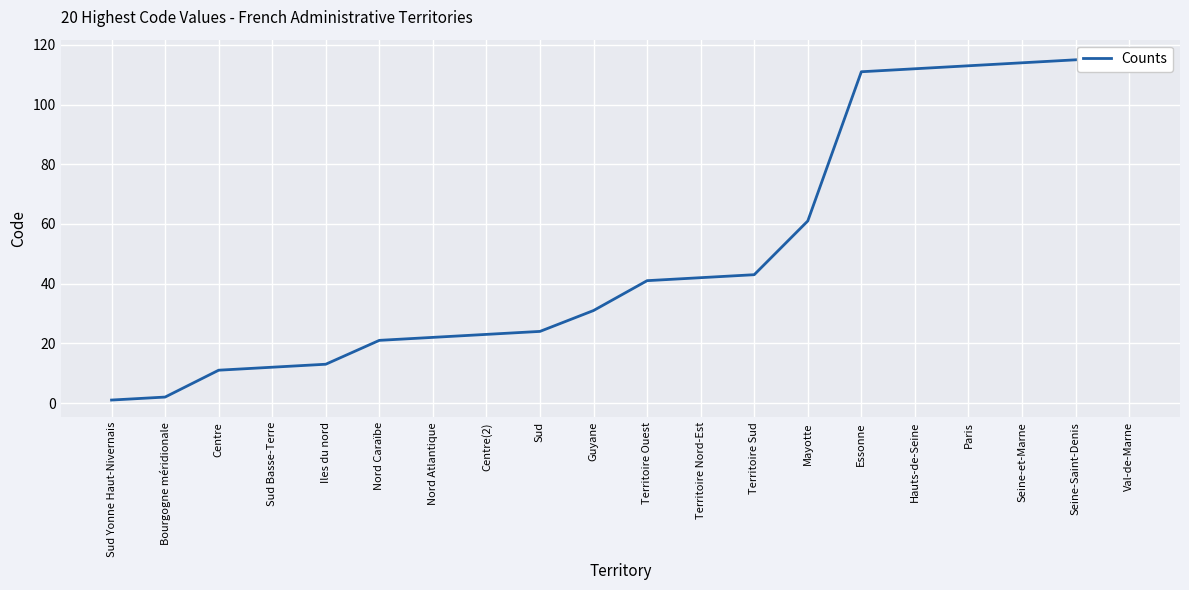

Rank the categories by value from lowest to highest.

Sud Yonne Haut-Nivernais, Bourgogne méridionale, Centre, Sud Basse-Terre, Iles du nord, Nord Caraïbe, Nord Atlantique, Centre(2), Sud, Guyane, Territoire Ouest, Territoire Nord-Est, Territoire Sud, Mayotte, Essonne, Hauts-de-Seine, Paris, Seine-et-Marne, Seine-Saint-Denis, Val-de-Marne